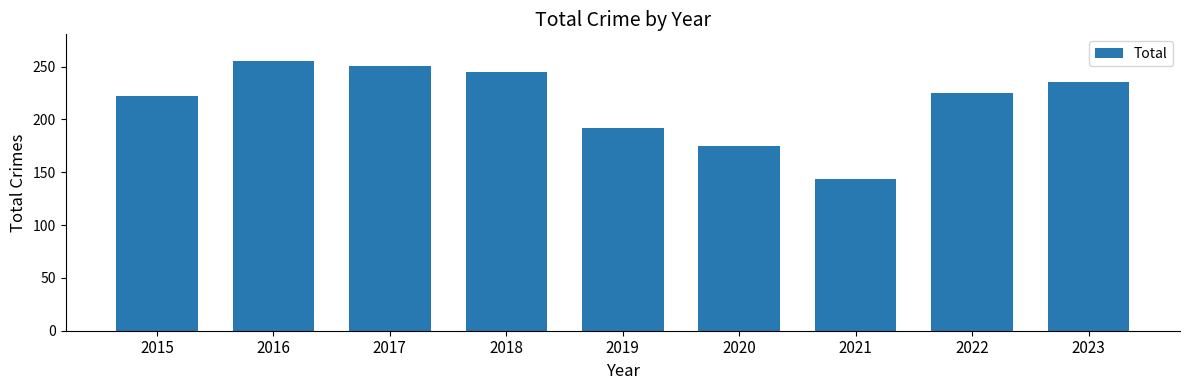

List the labels in order of value, smallest first.

2021, 2020, 2019, 2015, 2022, 2023, 2018, 2017, 2016